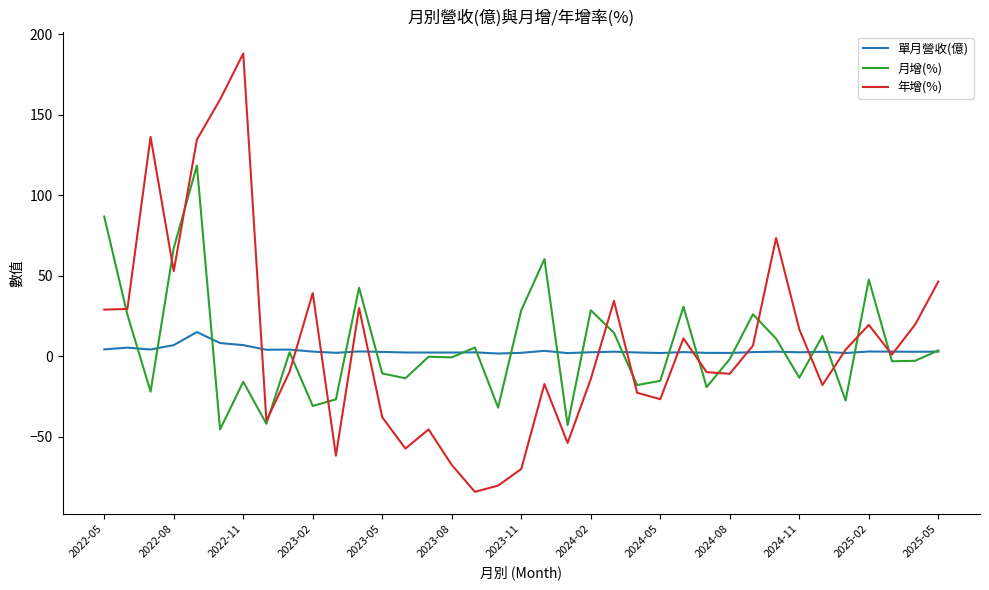

What is the minimum value shown in the chart?

-84.4